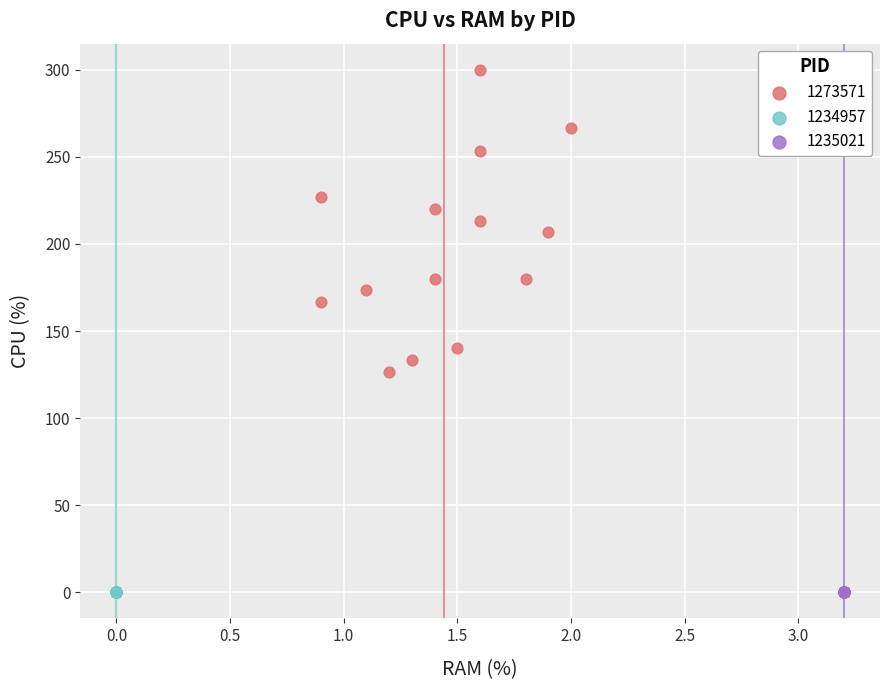

Which series contains the highest Y value?

1273571